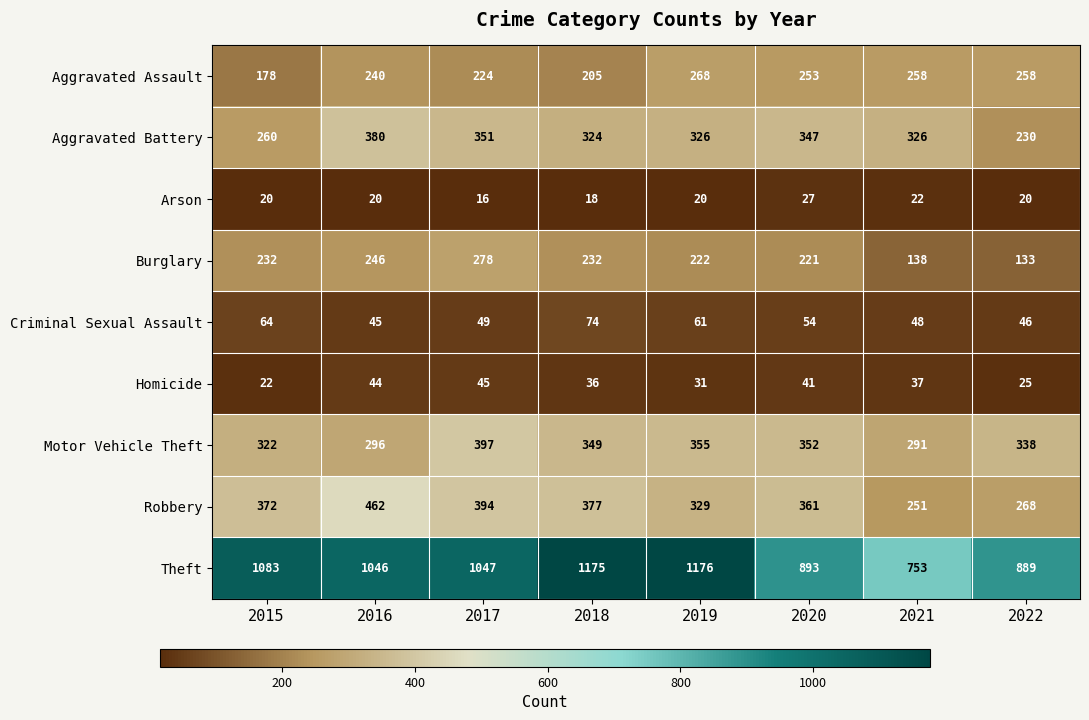

What is the spread (max minus min) of values at 2020?

866